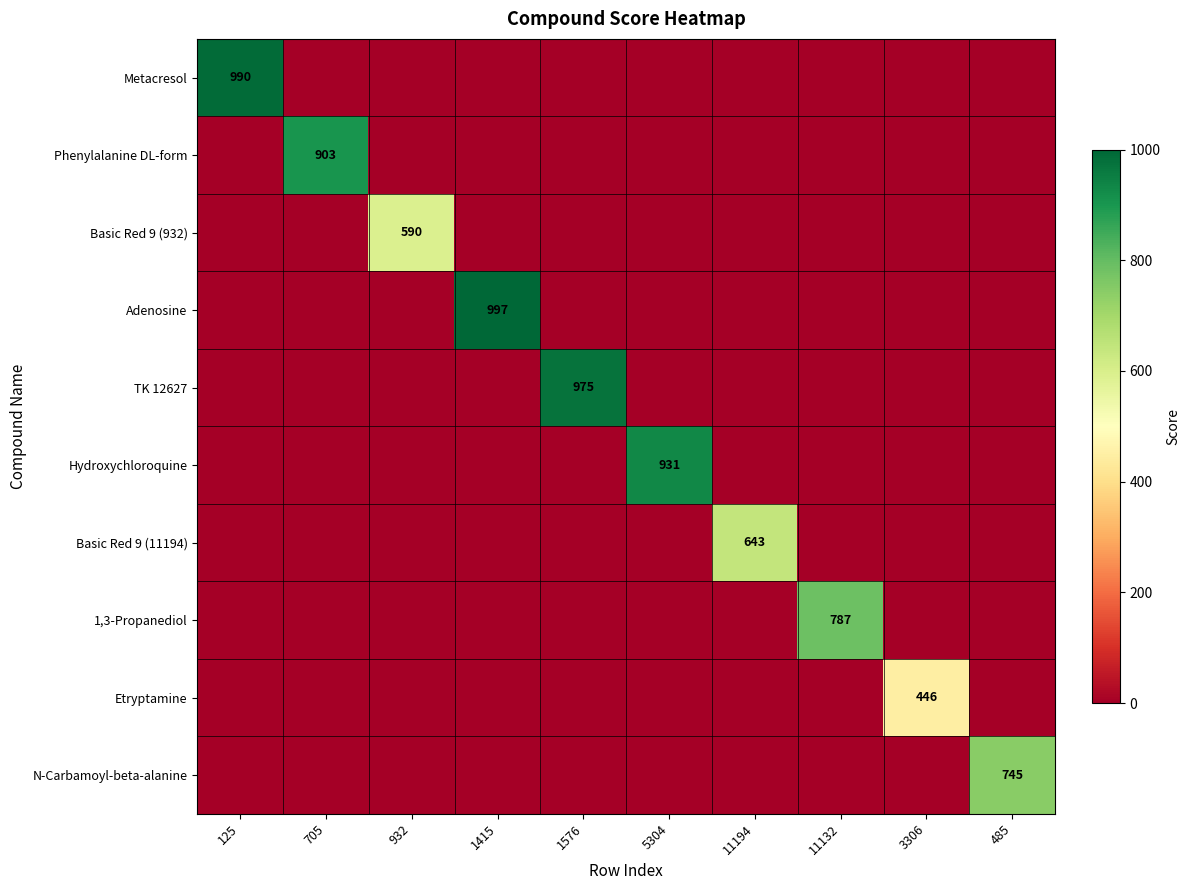

How many positive values does the Hydroxychloroquine series have?

1